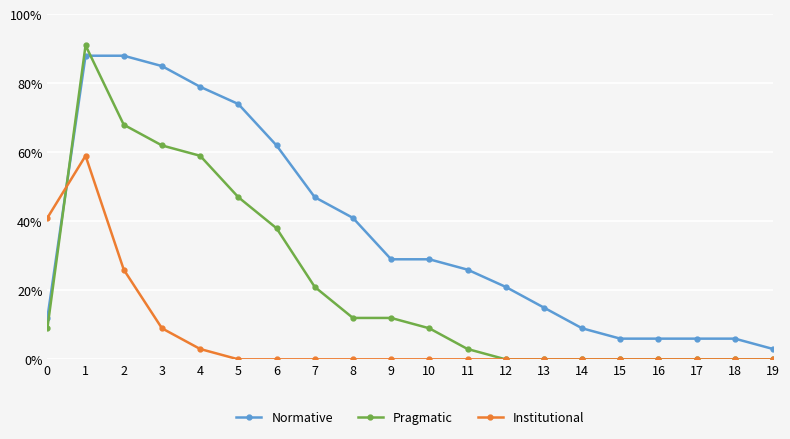

How many data points does each series have?

20